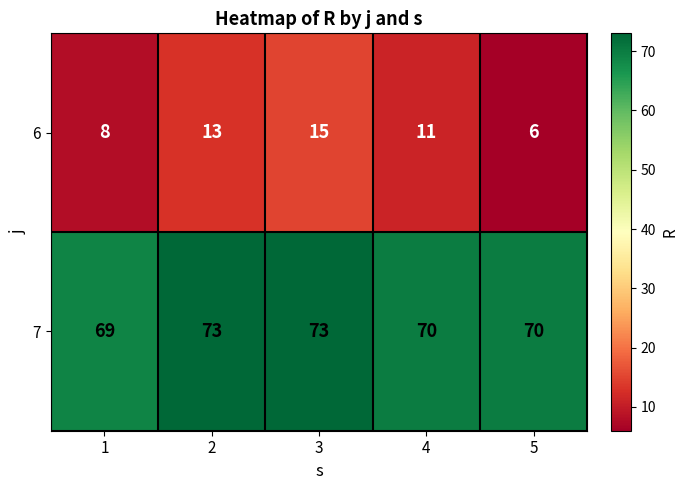

Reading right to left, what are all the values shown in this chart?

6: 6	11	15	13	8
7: 70	70	73	73	69